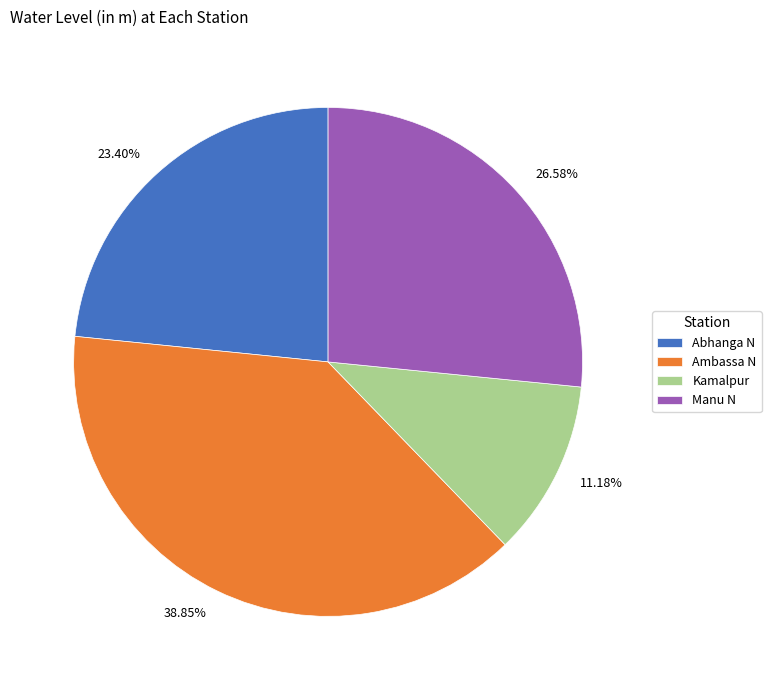

What percentage do Manu N and Ambassa N together represent?

65.4%